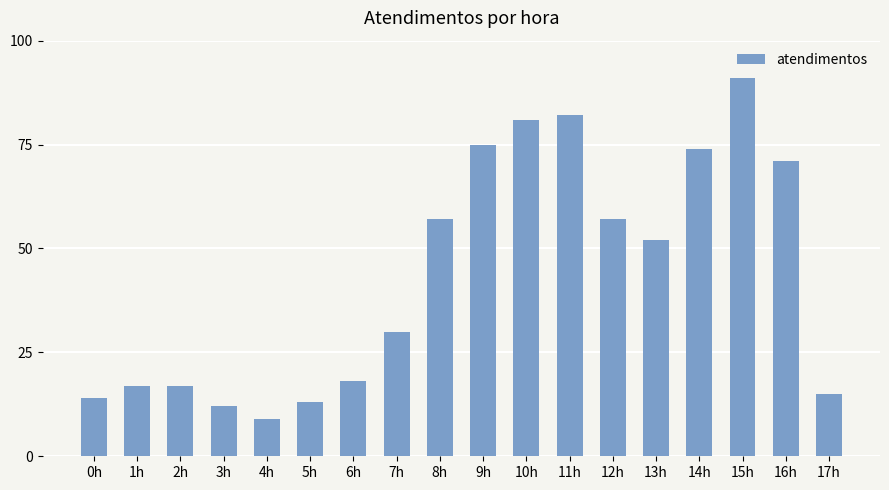

What is the ratio of the value at 13h to the value at 14h?

0.7